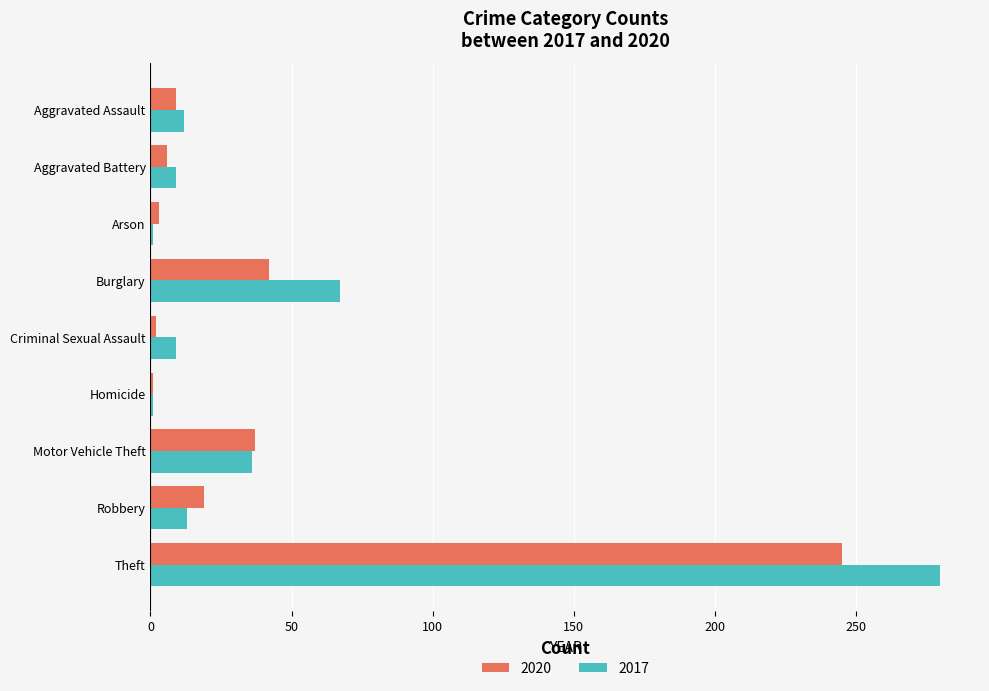

Count the number of categories in the chart.

9